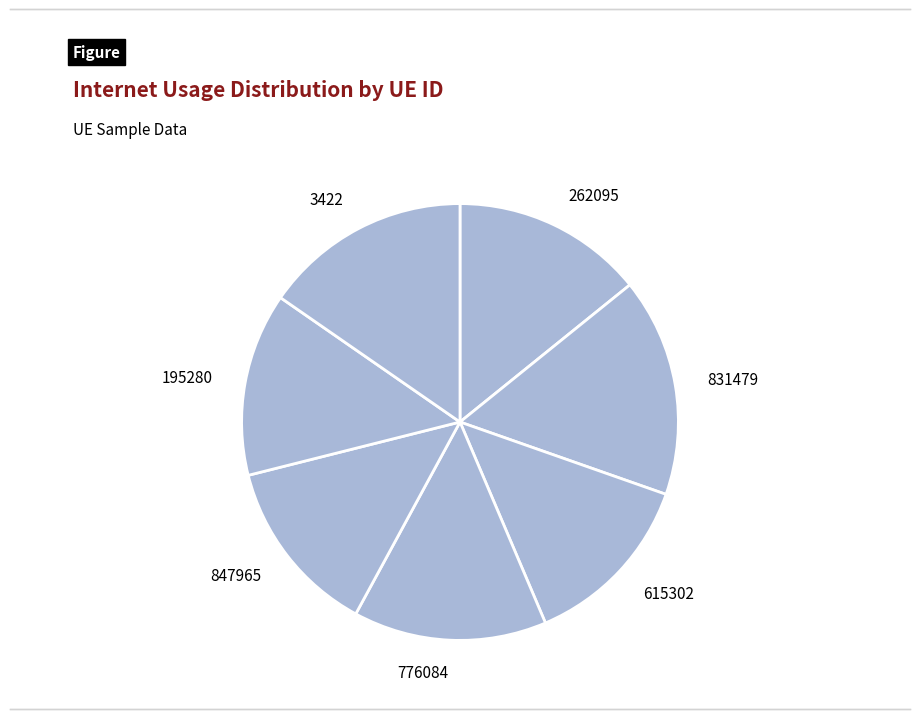

Is there any slice that represents more than half of the pie?

No